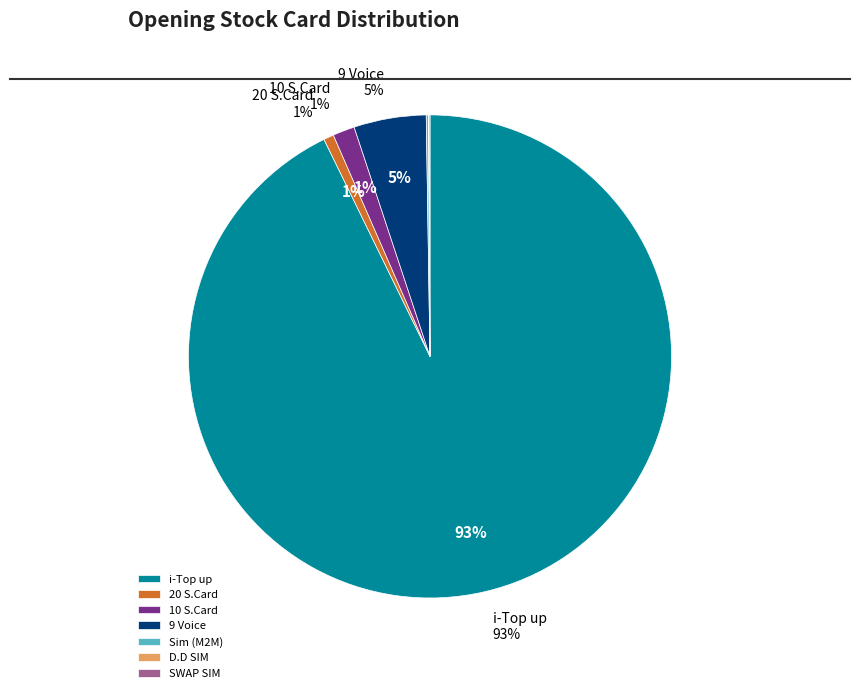

To the nearest percent, what is the difference between the 9 Voice and SWAP SIM slice percentages?

5%